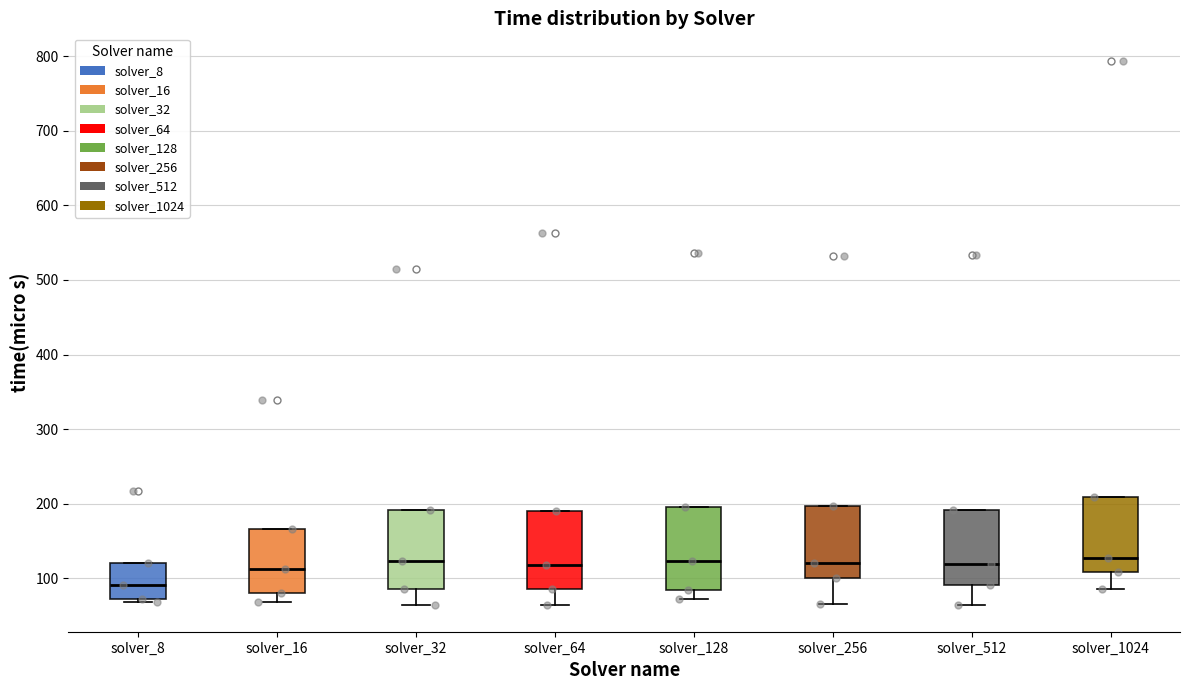

Reading left to right, read every box against the y-axis: the position of its median line, the range the box covers, and the ends of its whiskers. The values are not printed on the chart, so give them approximately, as read against the axis.

solver_8: median 90, box 70 to 120, whiskers 70 (just below the box's lower edge) to 120
solver_16: median 110, box 80 to 170, whiskers 70 to 170
solver_32: median 120, box 90 to 190, whiskers 70 to 190
solver_64: median 120, box 90 to 190, whiskers 70 to 190
solver_128: median 120, box 90 to 200, whiskers 70 to 200
solver_256: median 120, box 100 to 200, whiskers 70 to 200
solver_512: median 120, box 90 to 190, whiskers 70 to 190
solver_1024: median 130, box 110 to 210, whiskers 90 to 210